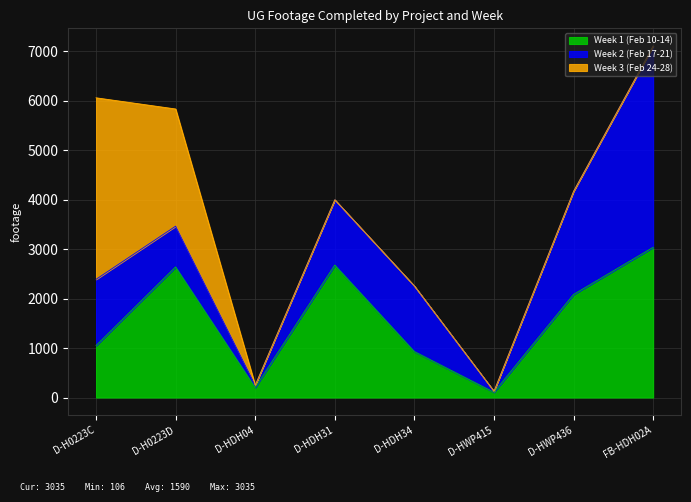

What are all the series names shown in the legend?

Week 1 (Feb 10-14), Week 2 (Feb 17-21), Week 3 (Feb 24-28)